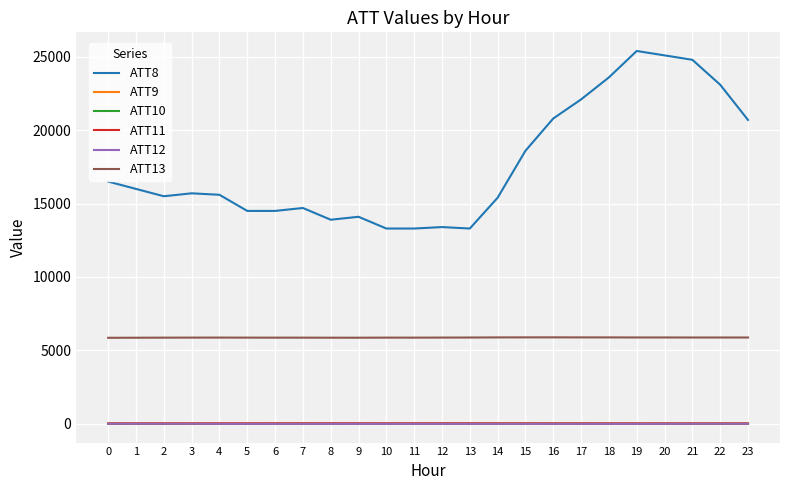

Where does the ATT13 series first go above 5869?

12